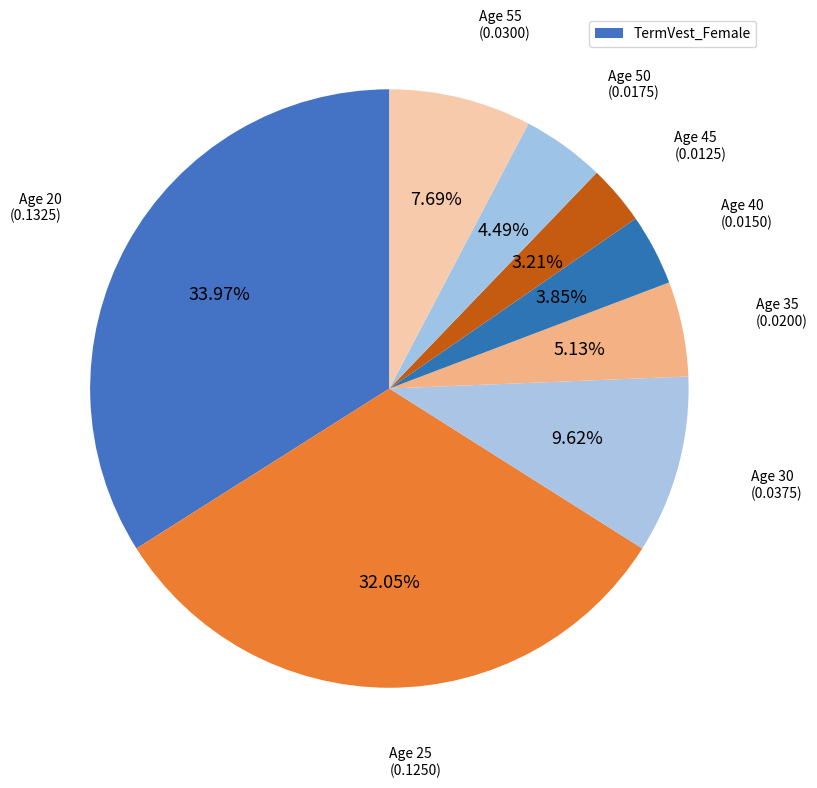

Does any single category account for the majority?

No